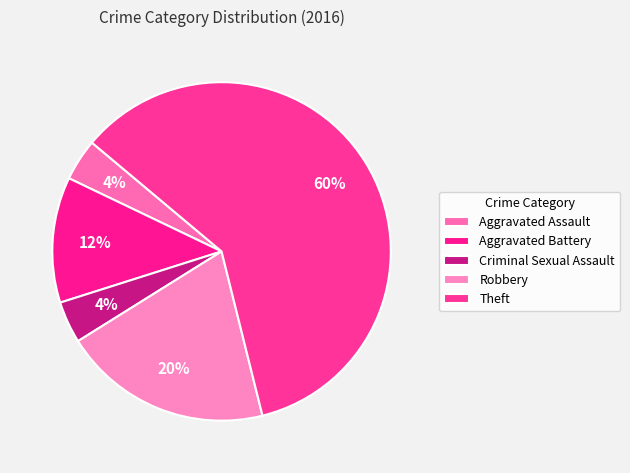

What is the total percentage of Aggravated Assault and Robbery?

24.0%